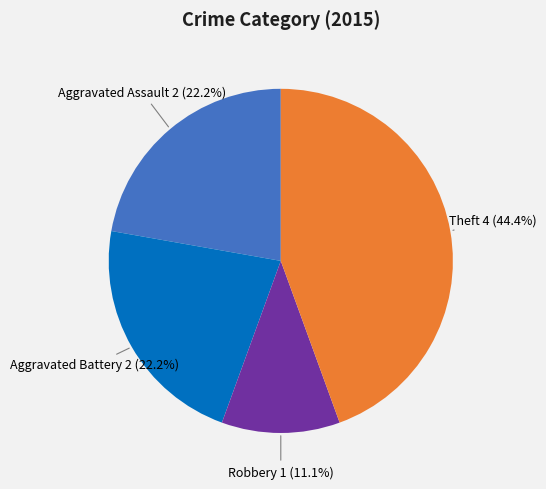

What is the largest slice in the pie chart?

Theft